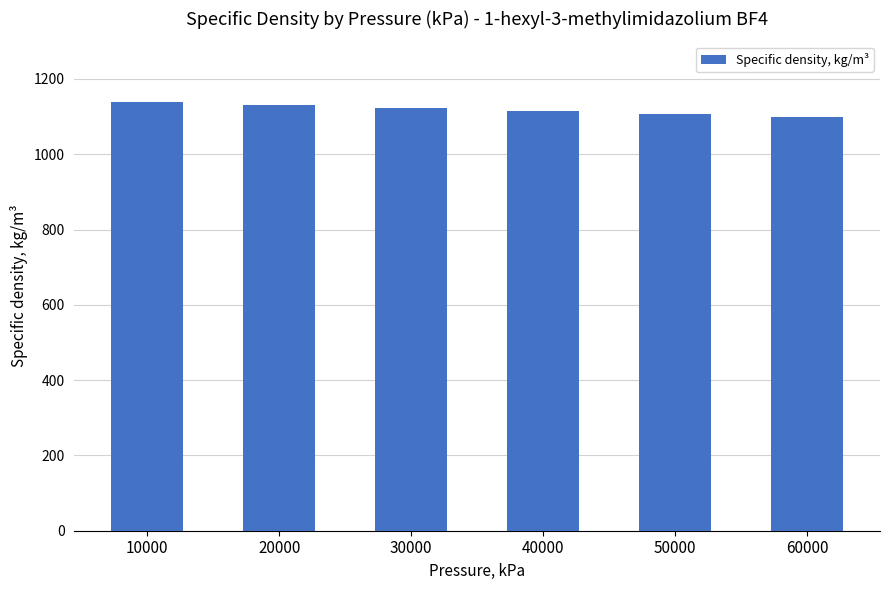

The value at 50000 is 1708. True or false?

False